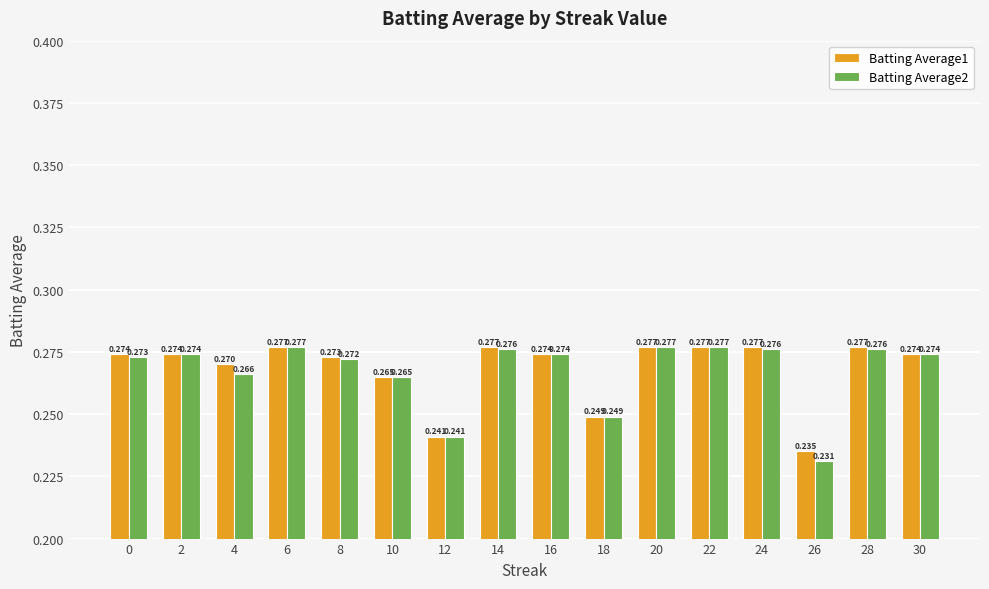

Is the value of Batting Average1 at 14 greater than the value of Batting Average2 at 30?

Yes